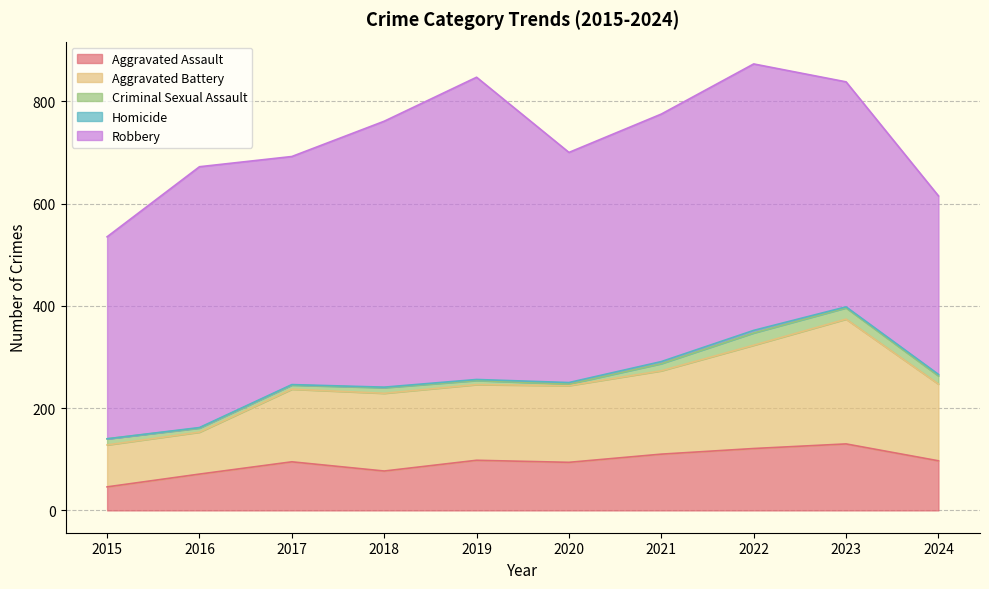

Rank the categories by Homicide value from lowest to highest.

2015, 2016, 2017, 2018, 2019, 2023, 2020, 2024, 2021, 2022